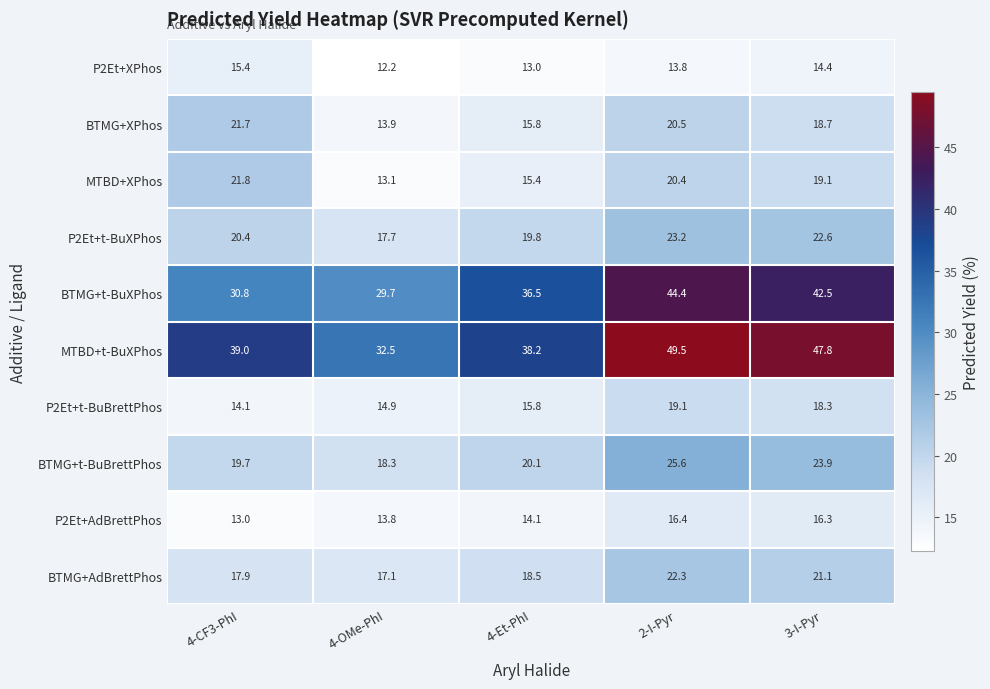

At how many categories does at least one series exceed 31?

5